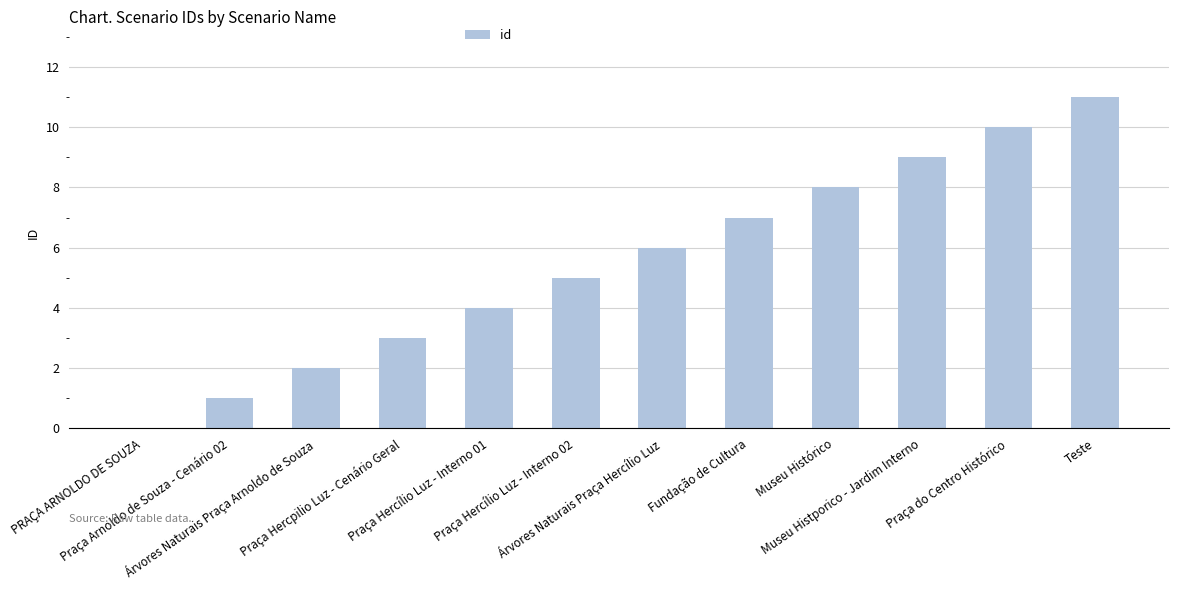

Reading left to right, transcribe all the data shown in this chart.

0	1	2	3	4	5	6	7	8	9	10	11